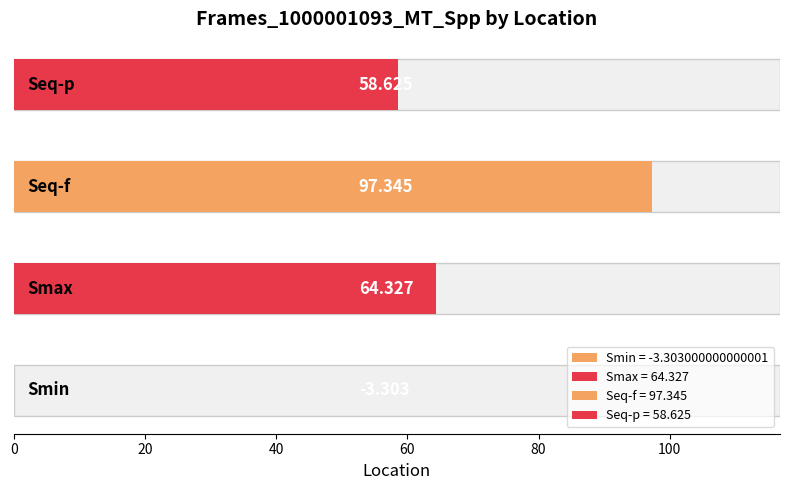

What is the sum of all values?

217.0